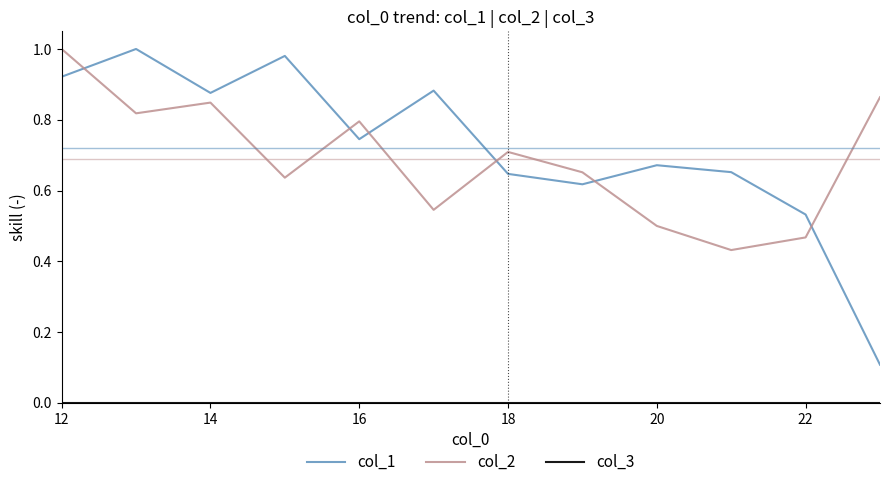

Which series has the widest spread of values?

col_1